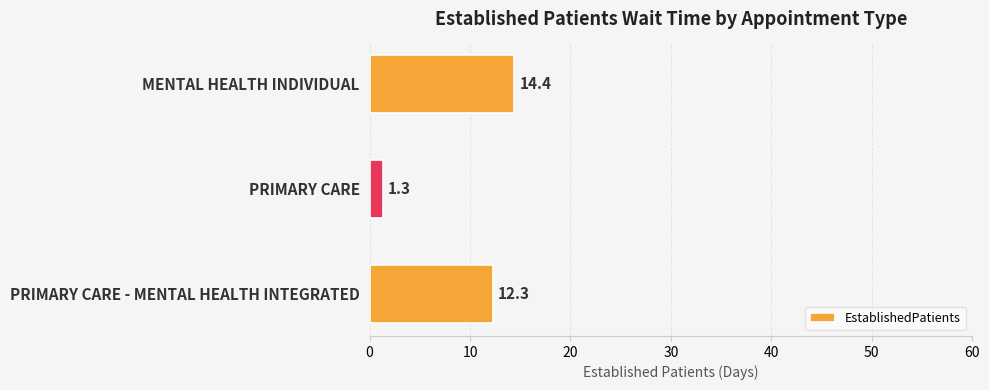

Is it true that the value at PRIMARY CARE - MENTAL HEALTH INTEGRATED is 7.0?

False